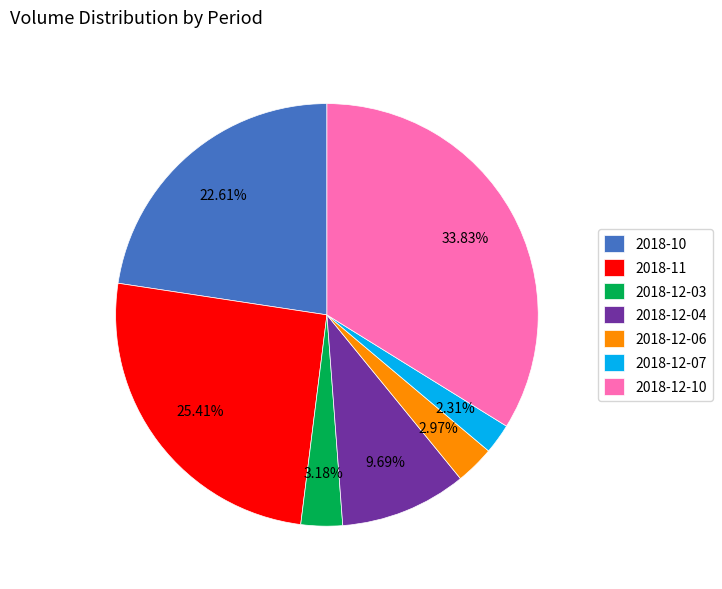

Which has a higher value, 2018-10 or 2018-11?

2018-11